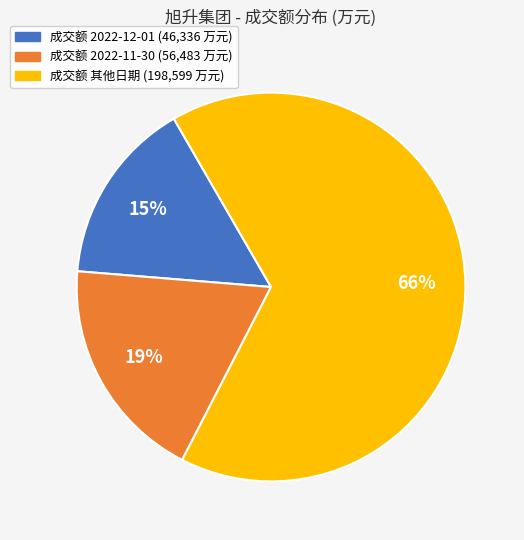

Does any single category account for the majority?

Yes